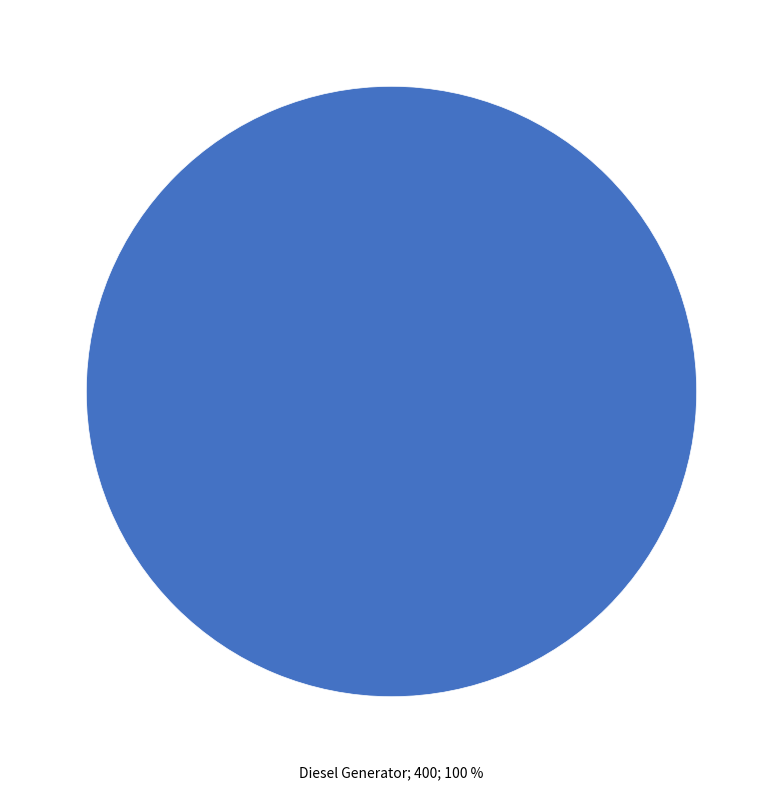

How many segments does this pie chart have?

1